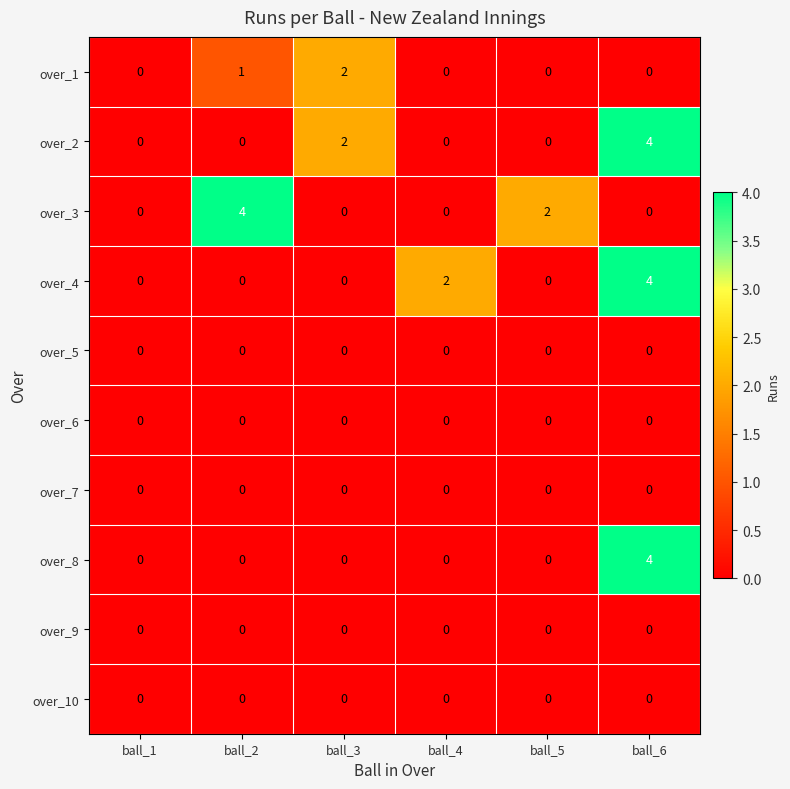

At which category is the sum across all series the highest?

ball_6